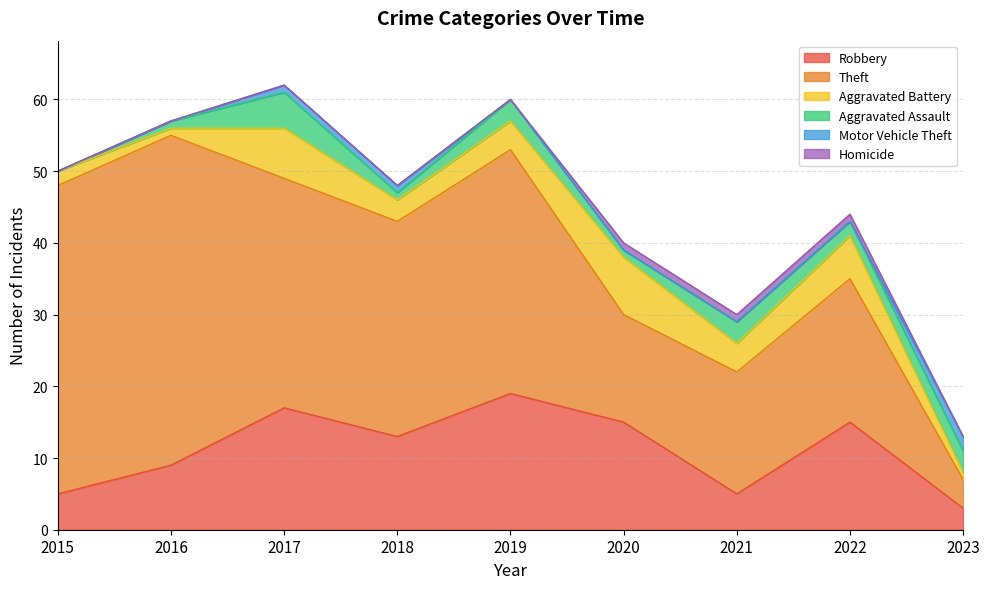

What is the difference between the Robbery values at 2022 and 2018?

2